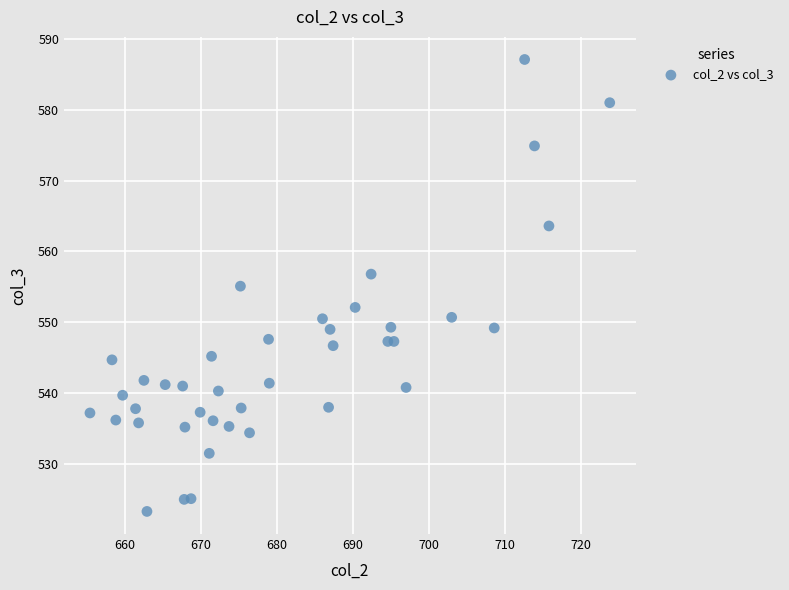

What is the range of X values (max minus min)?

68.4